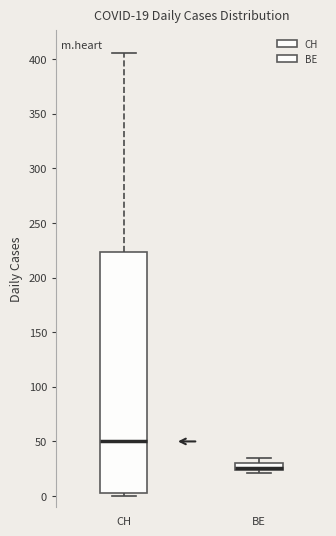

Which box is the tallest, from its lower edge to its upper edge?

CH